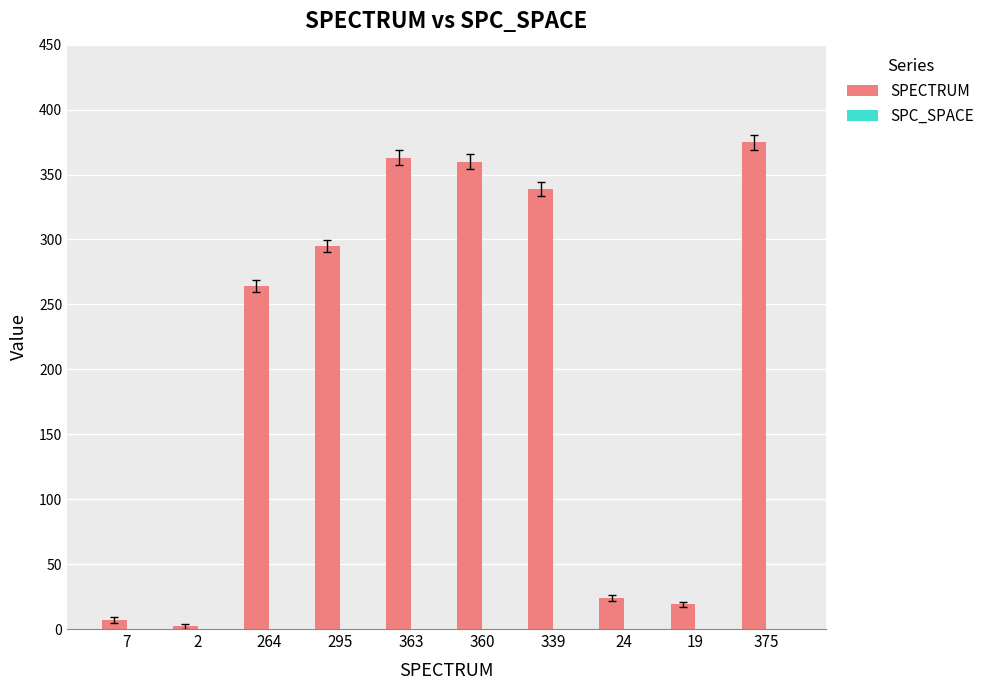

Is it true that the value at 339 is 98?

False